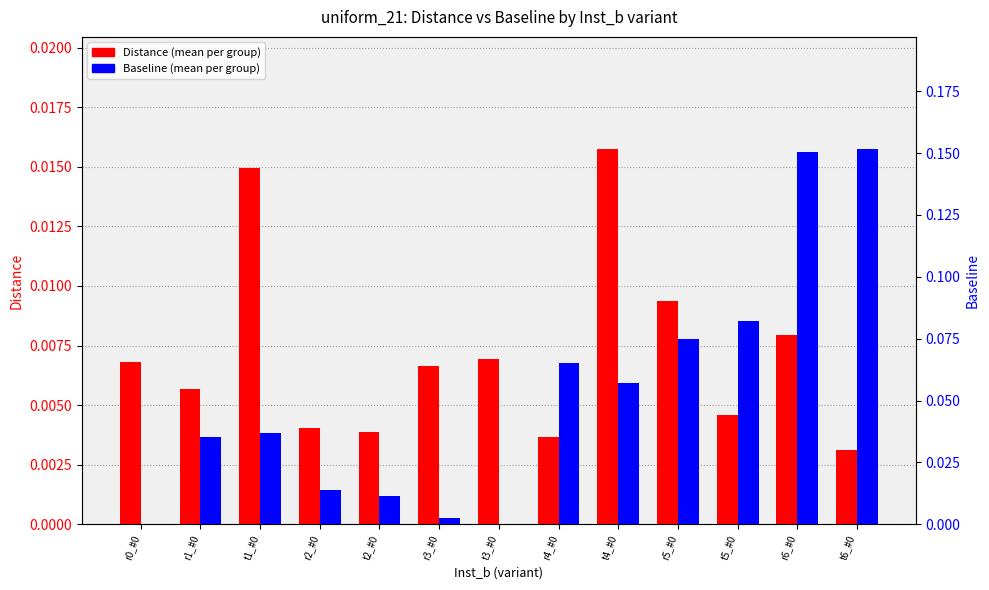

Which series changed the most between r4_#0 and t4_#0?

Distance